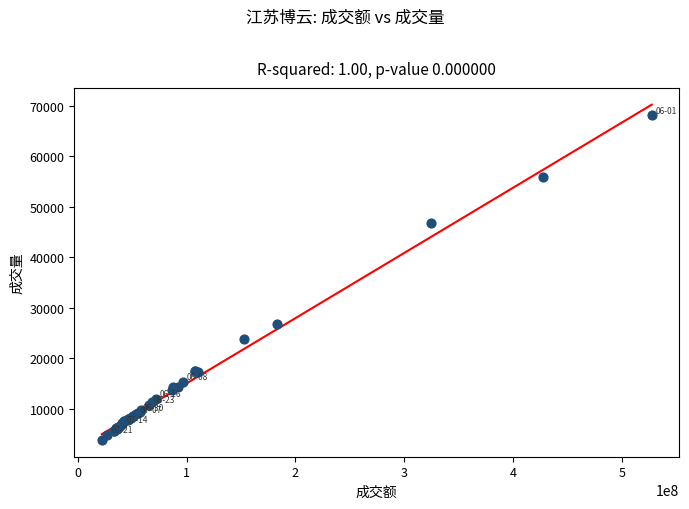

What Y value in the scatter plot is closest to 35958?

26848